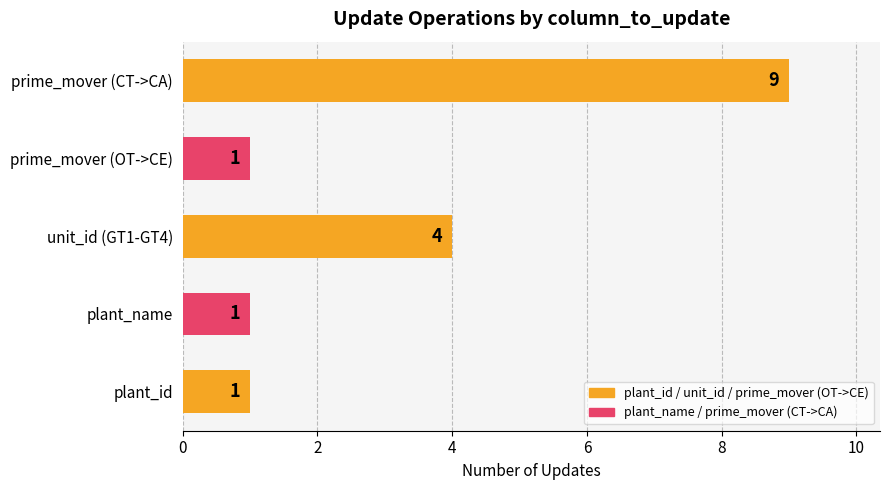

Read the value at prime_mover (CT->CA).

9